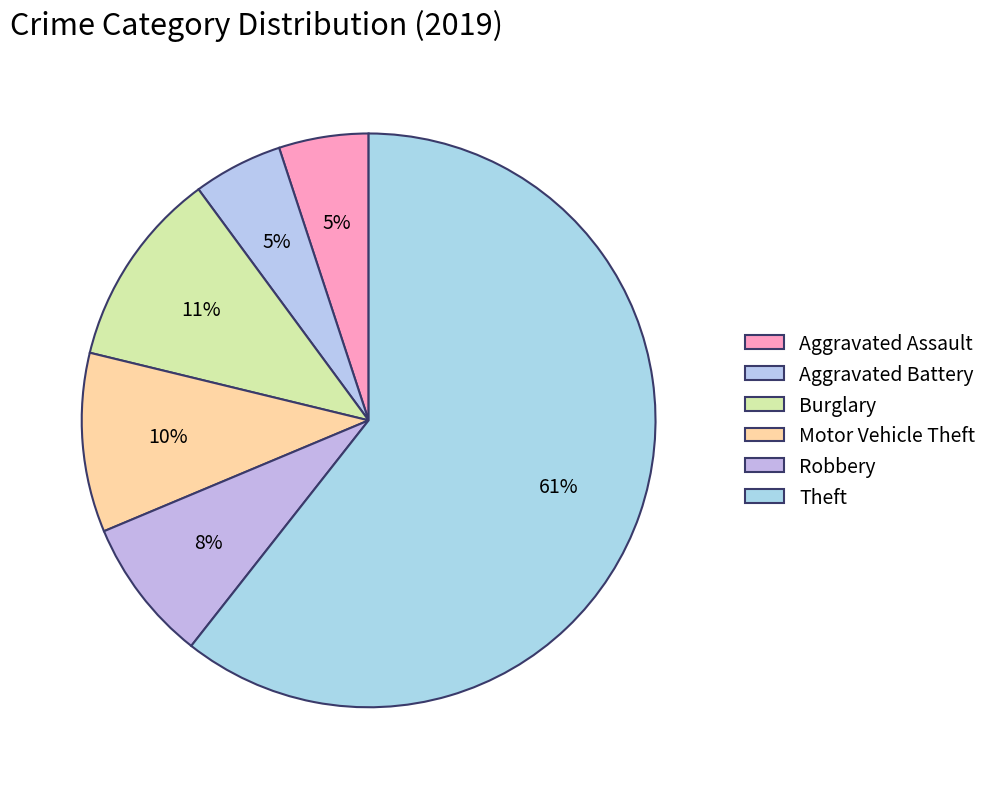

How many slices are in this pie chart?

6